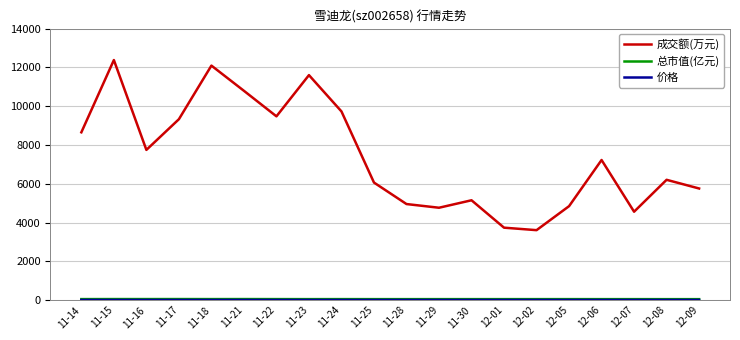

Which series has the largest total across all categories?

成交额(万元)